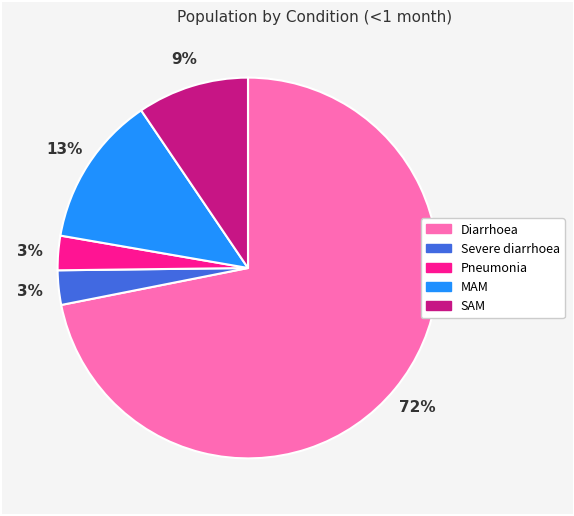

Is there a majority slice in this chart?

Yes